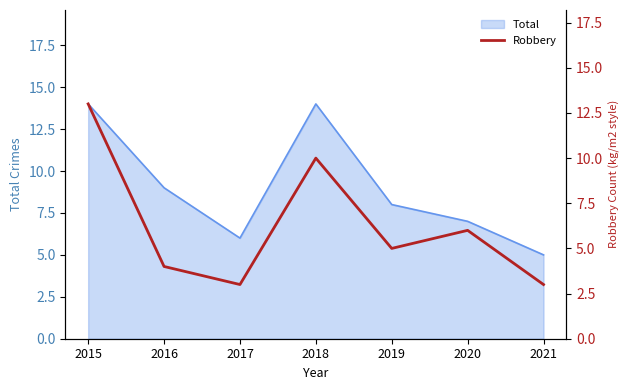

The Total series shows 2 at 2017. True or false?

False